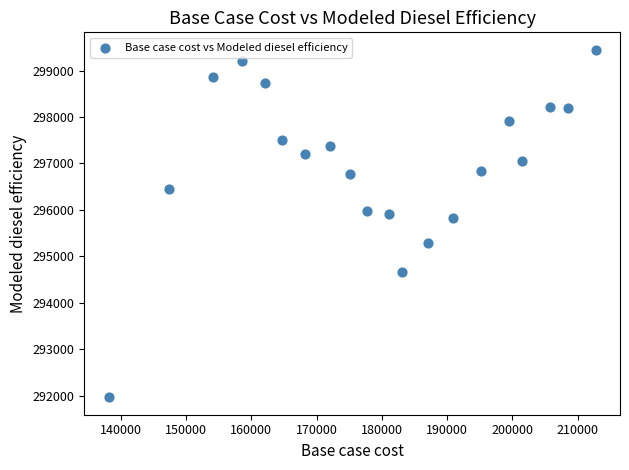

What is the range of X values (max minus min)?

74638.1